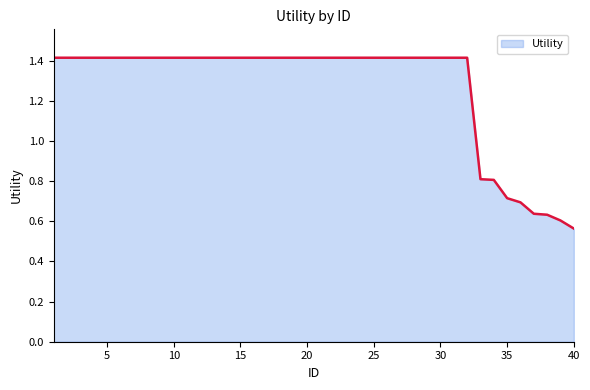

What is the difference between the maximum and minimum values?

0.9